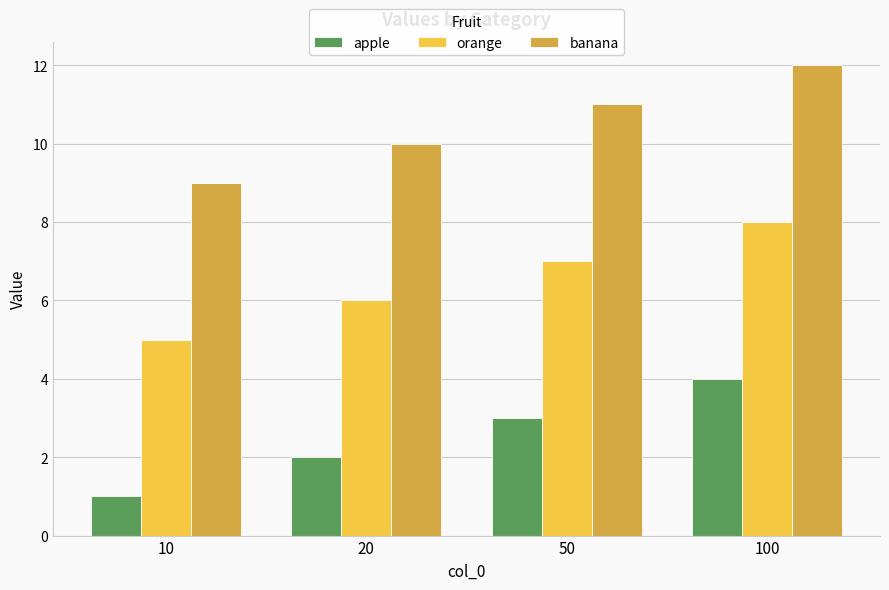

What are all the series names shown in the legend?

apple, orange, banana